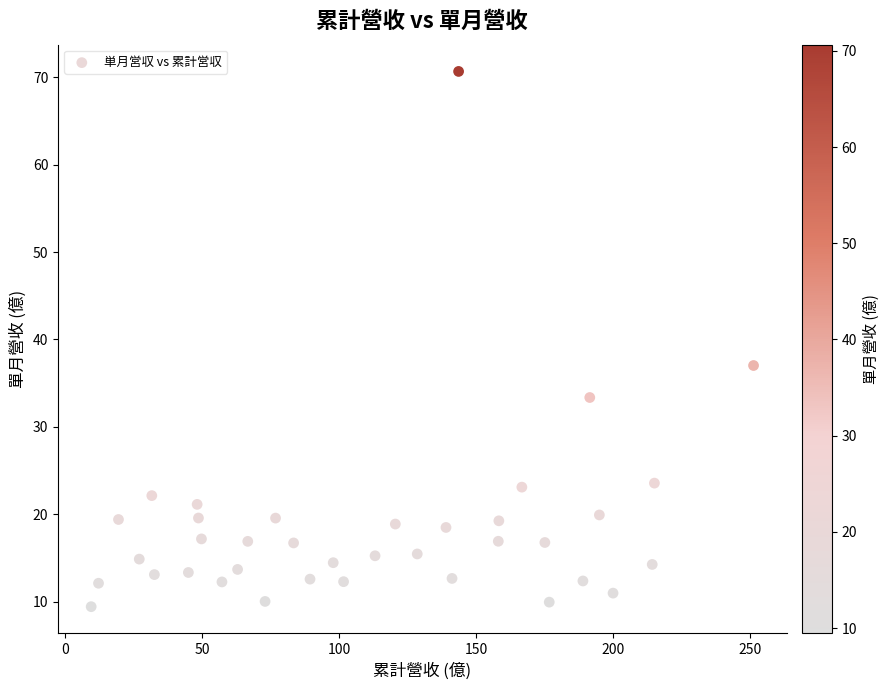

What Y value in the scatter plot is closest to 40?

37.0